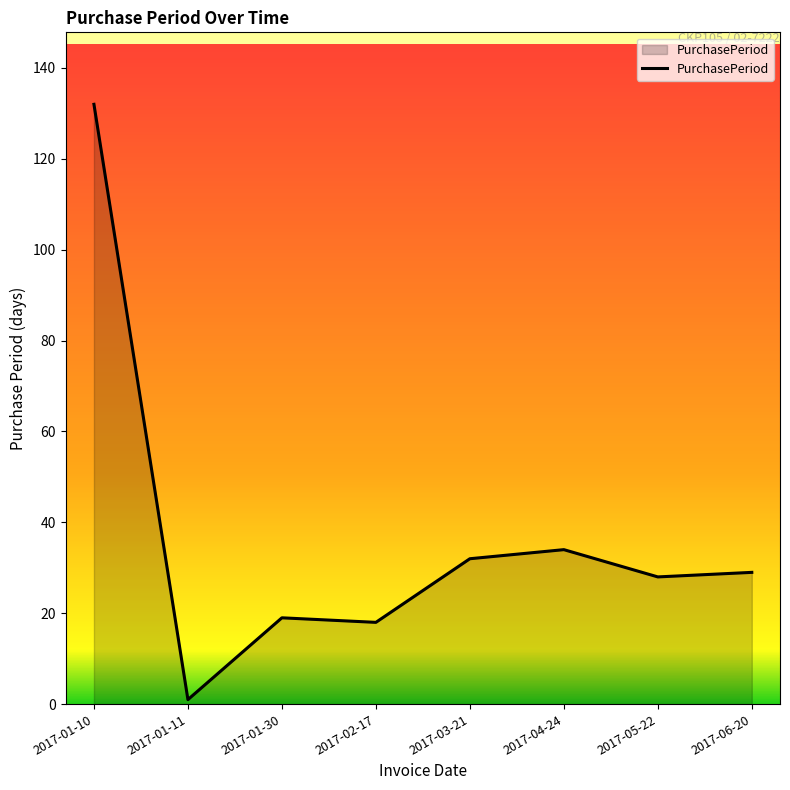

True or false: there are more than 0 points higher than both neighbors.

True